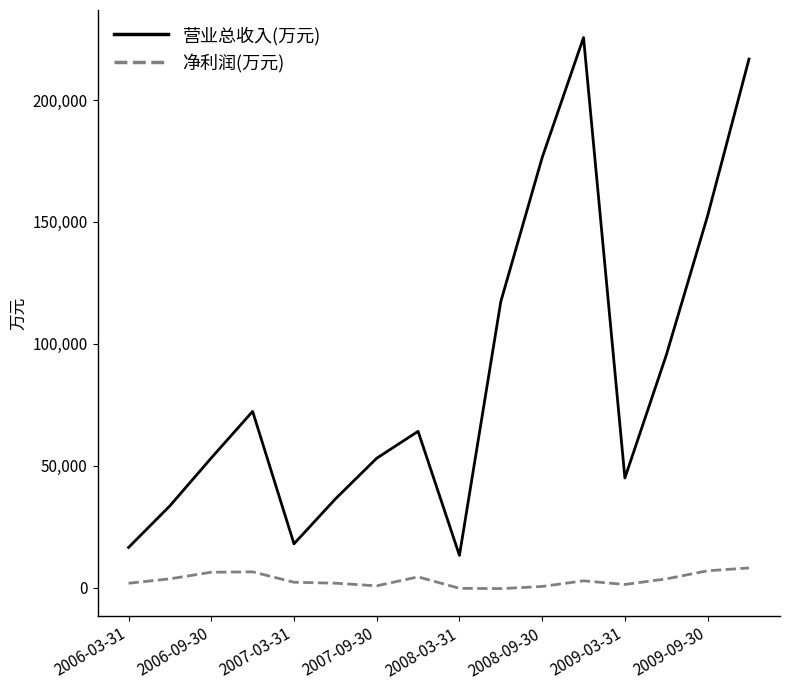

Which series has the largest total across all categories?

营业总收入(万元)